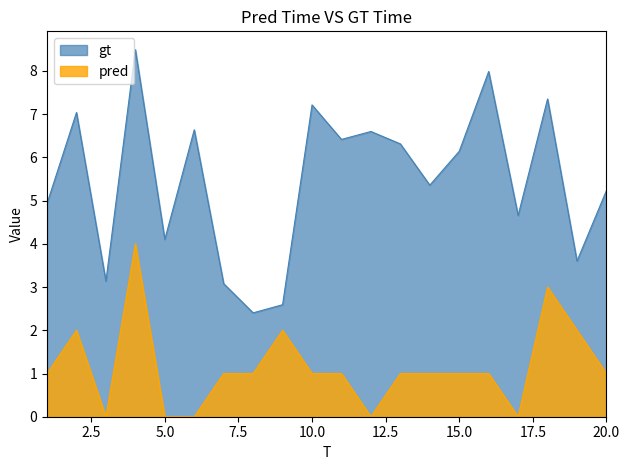

Does the chart display data point markers on the line(s)?

No